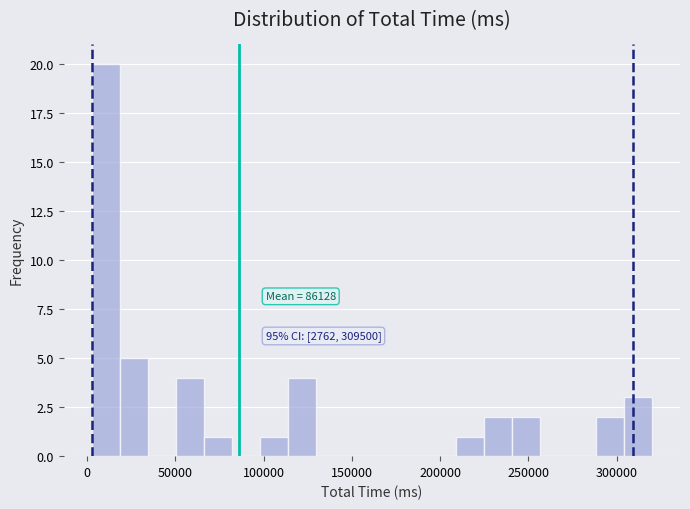

Around what value on the x-axis is the tallest bar? Give the approximate position of its centre, as read against the axis.

10000